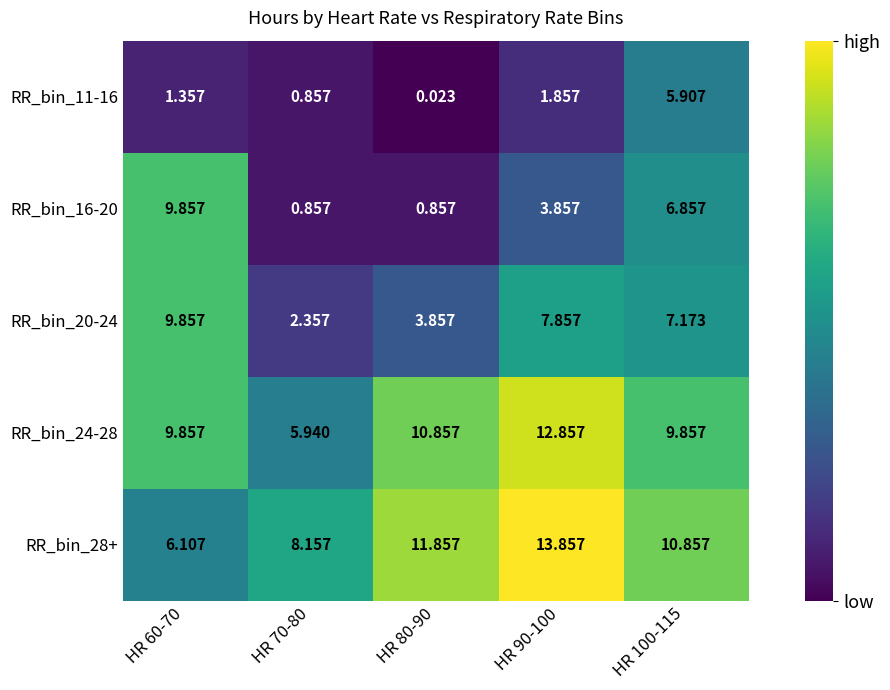

Is the value of RR_bin_20-24 at HR 70-80 greater than the value of RR_bin_28+ at HR 90-100?

No